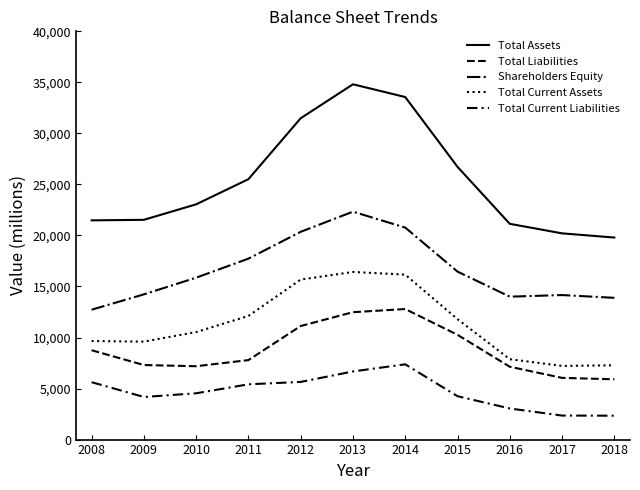

At which category is the sum across all series the highest?

2013